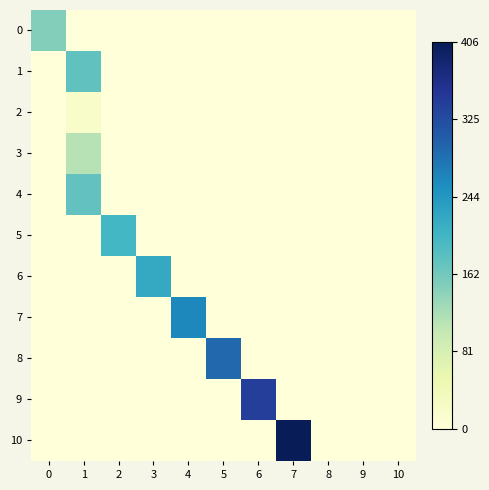

Between 4 and 7, which series saw the biggest shift?

row_10